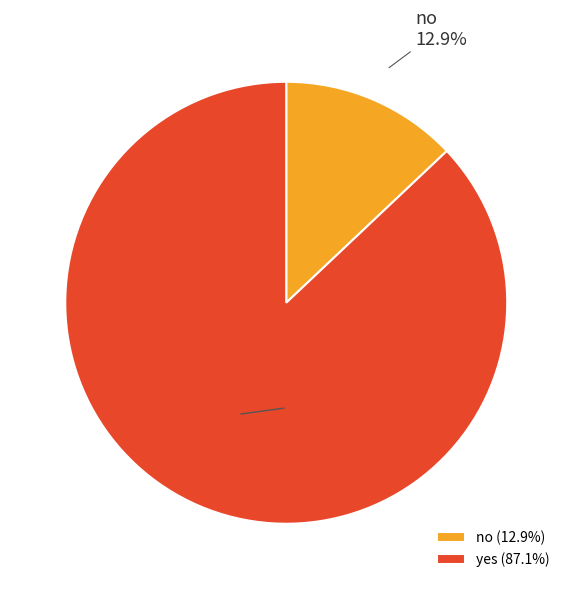

To the nearest percent, what is the difference between the largest and smallest slice percentages?

74%